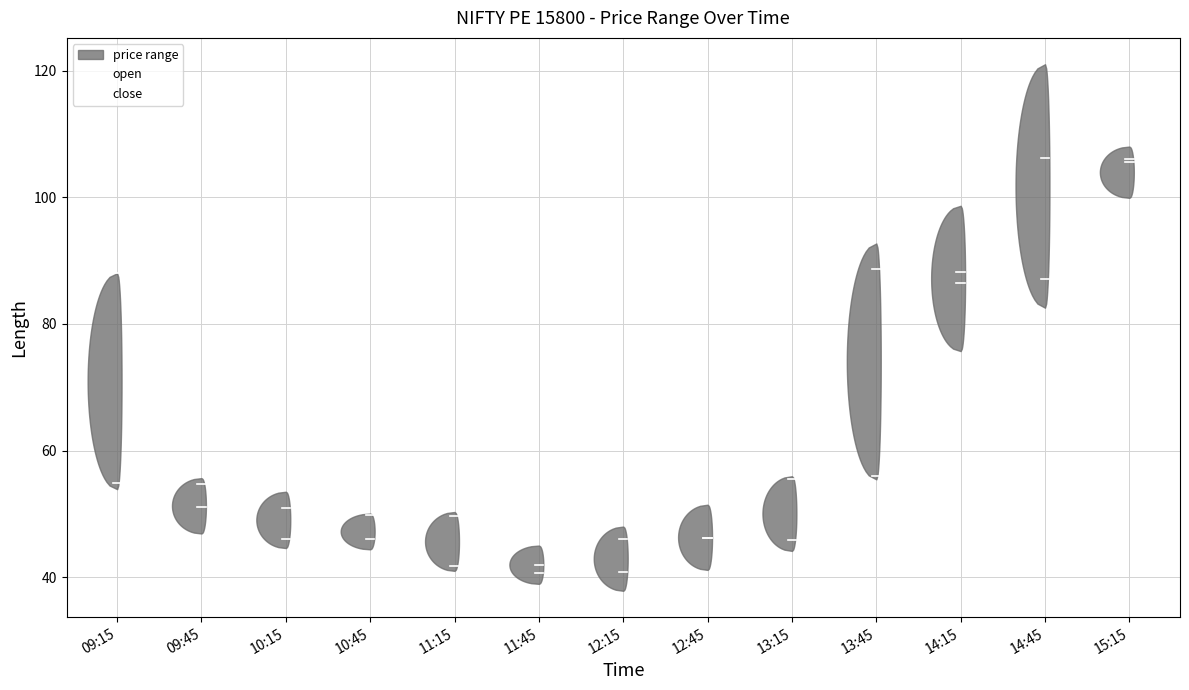

Where is close nearest to the value 54?

09:15